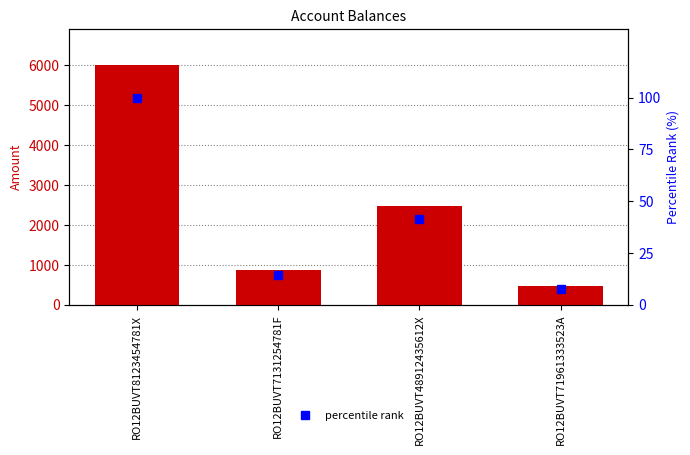

How many categories are shown in the chart?

4